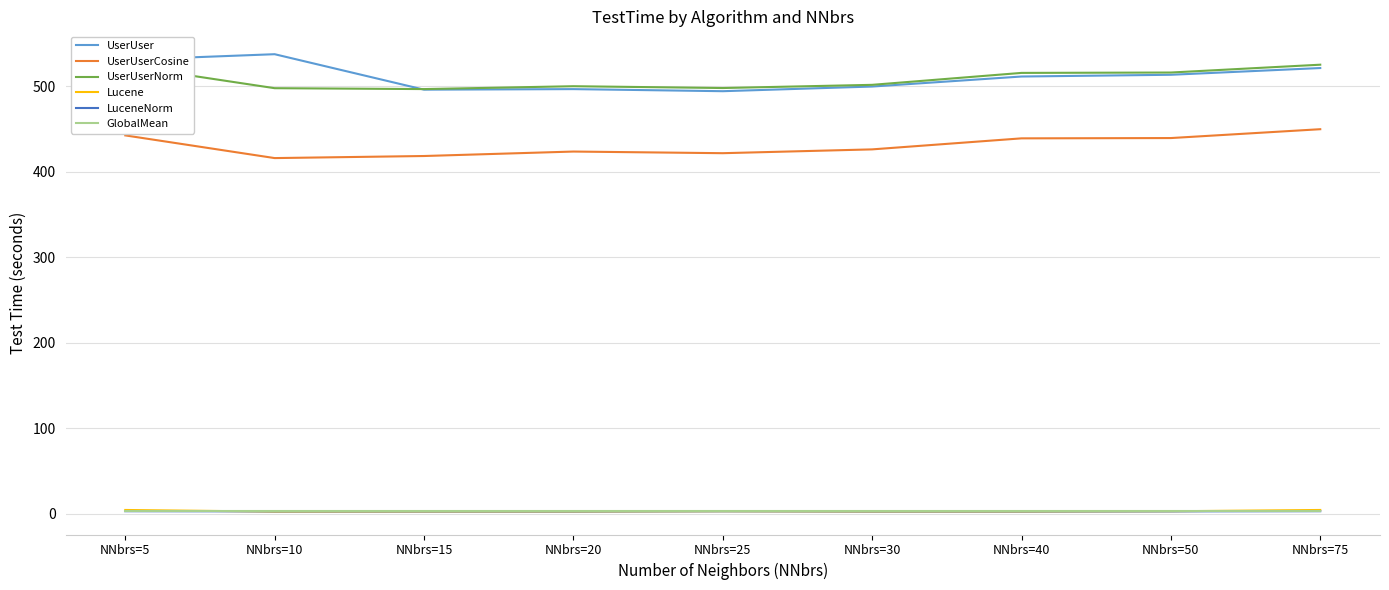

True or false: UserUserCosine and UserUserNorm intersect in this chart.

False